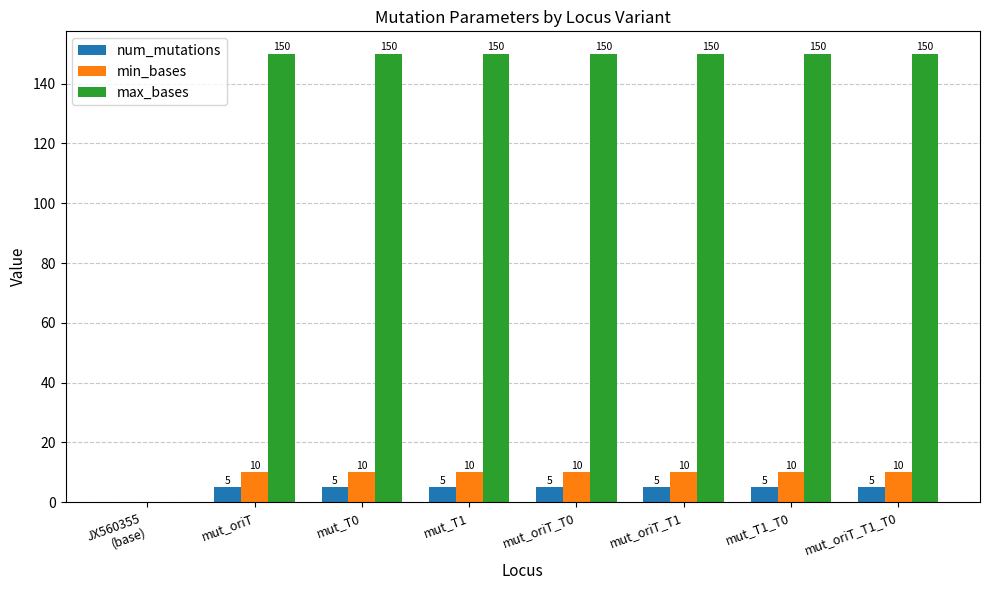

The min_bases series shows 5 at mut_oriT_T1_T0. True or false?

False